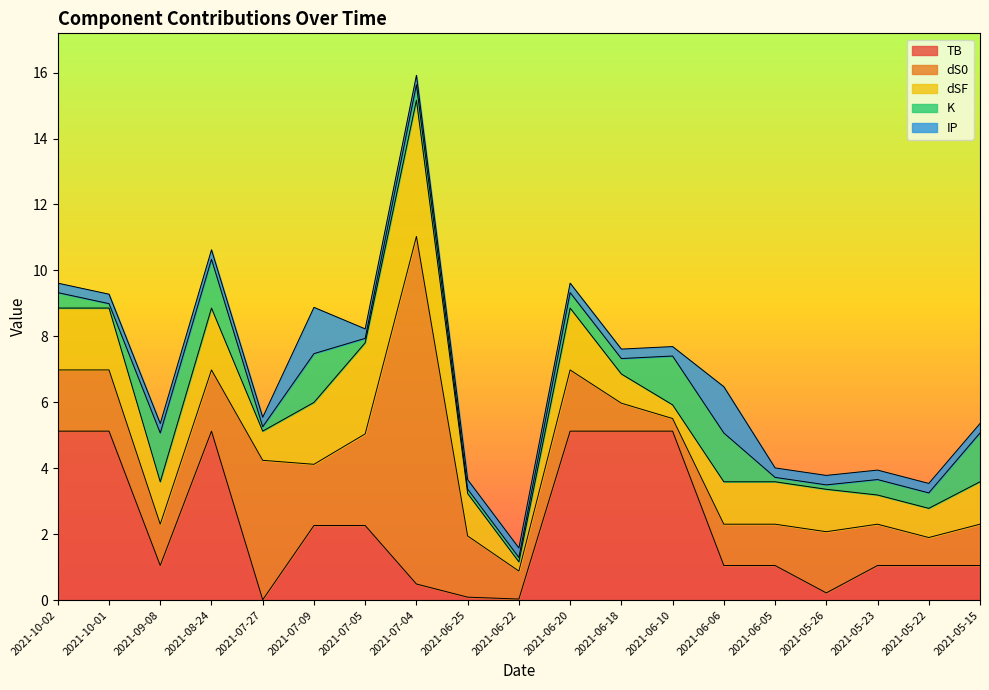

What position from the right is 2021-09-08?

17